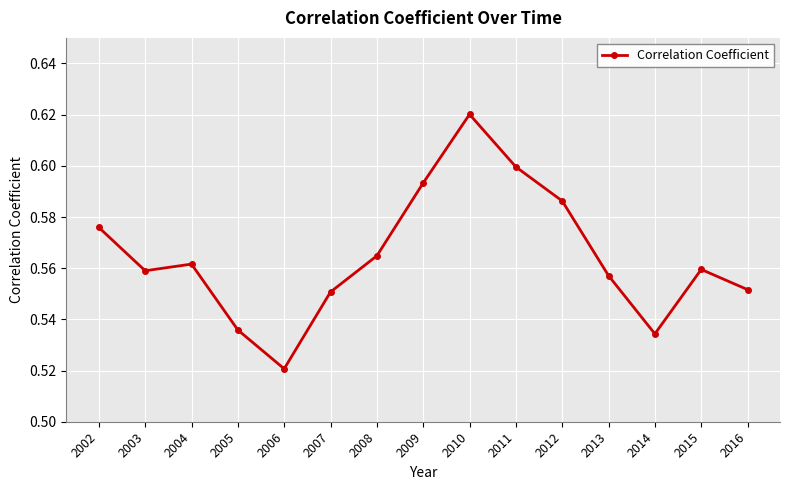

What is the sum of the values at 2008 and 2003?

1.1